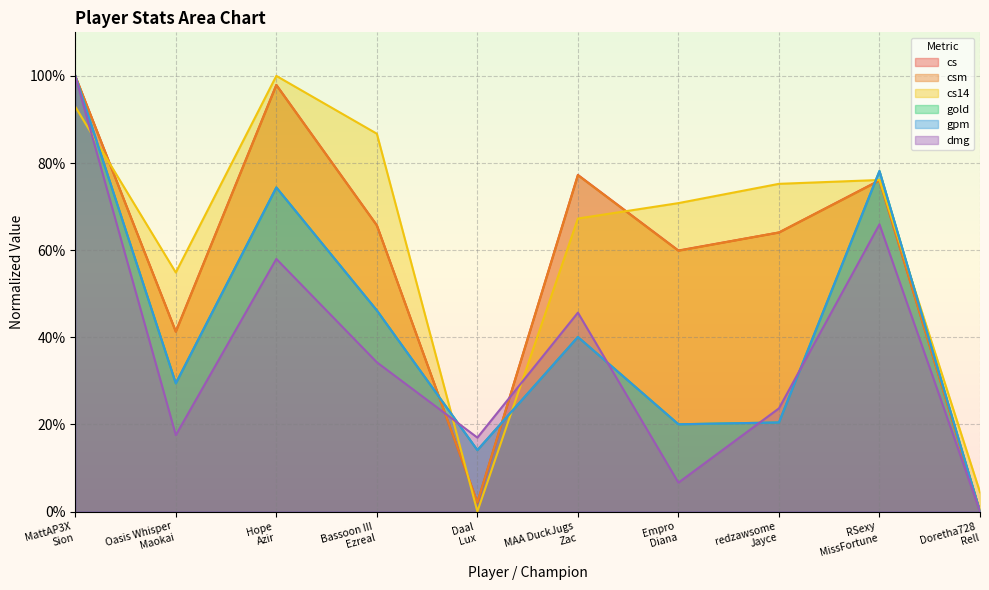

Rank the series by their maximum value, from lowest to highest.

cs, csm, cs14, gold, gpm, dmg